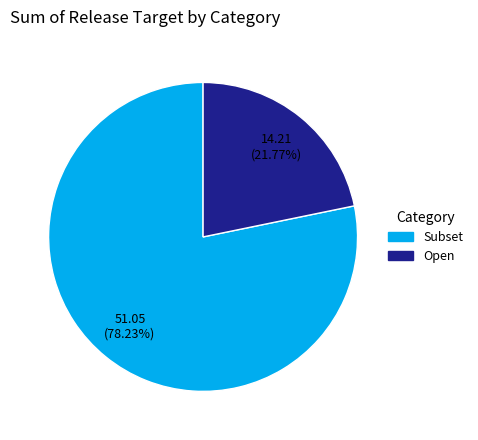

Is there a majority slice in this chart?

Yes